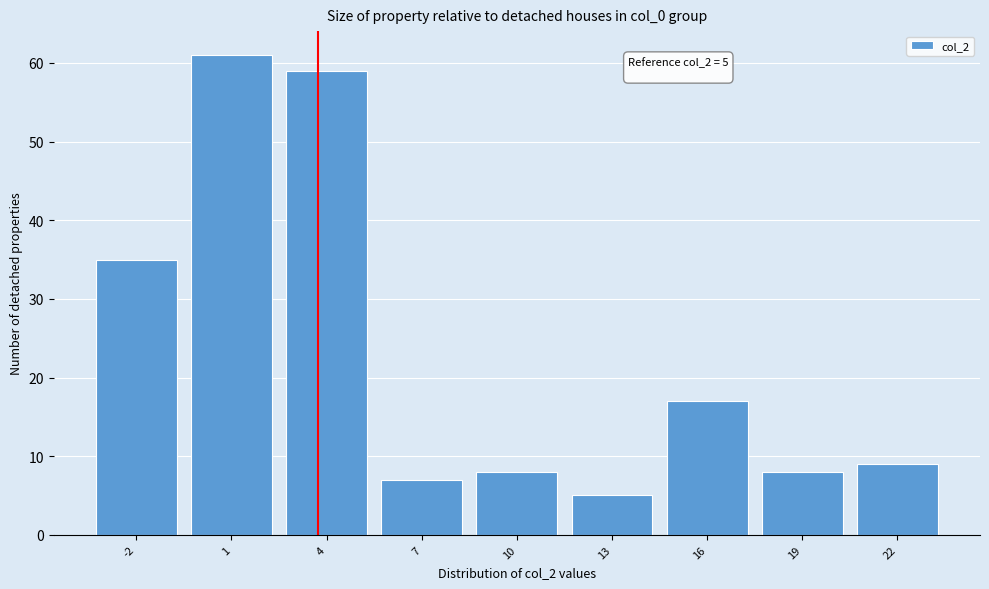

Reading left to right, list all the values displayed in this chart.

35	61	59	7	8	5	17	8	9